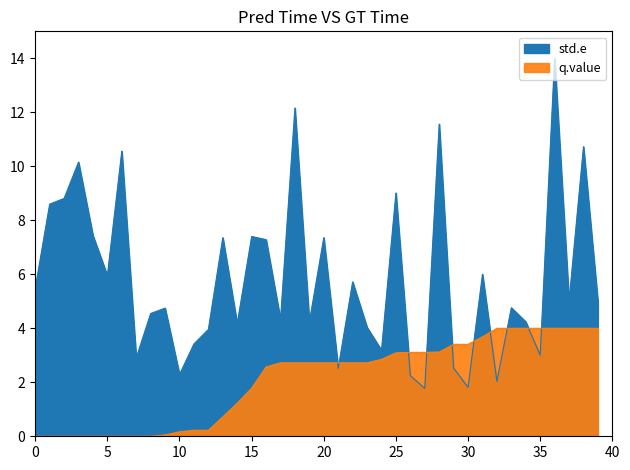

Which has a higher value, 35 or 17?

17